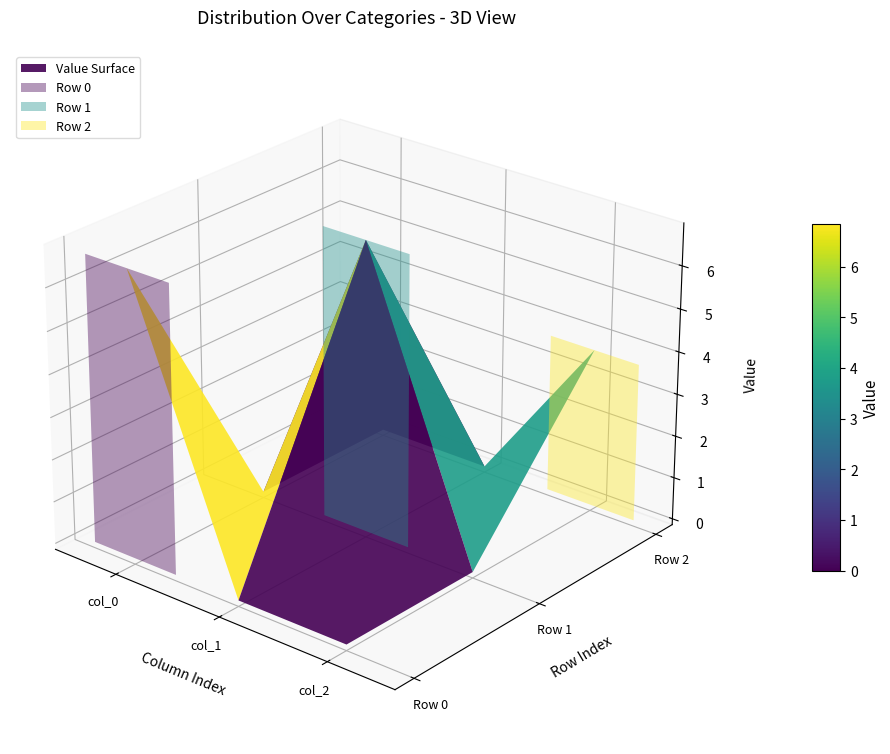

Is it true that col_2 equals 4.9 at Row 2?

False